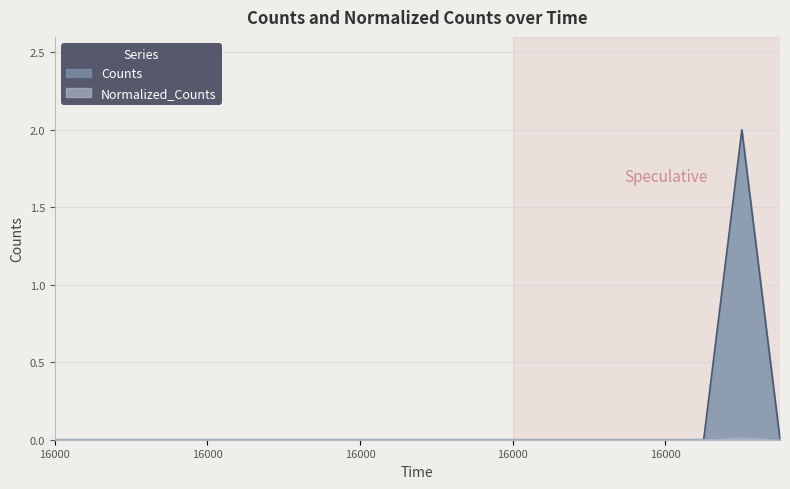

At which category does Counts reach its first local peak?

16000.0